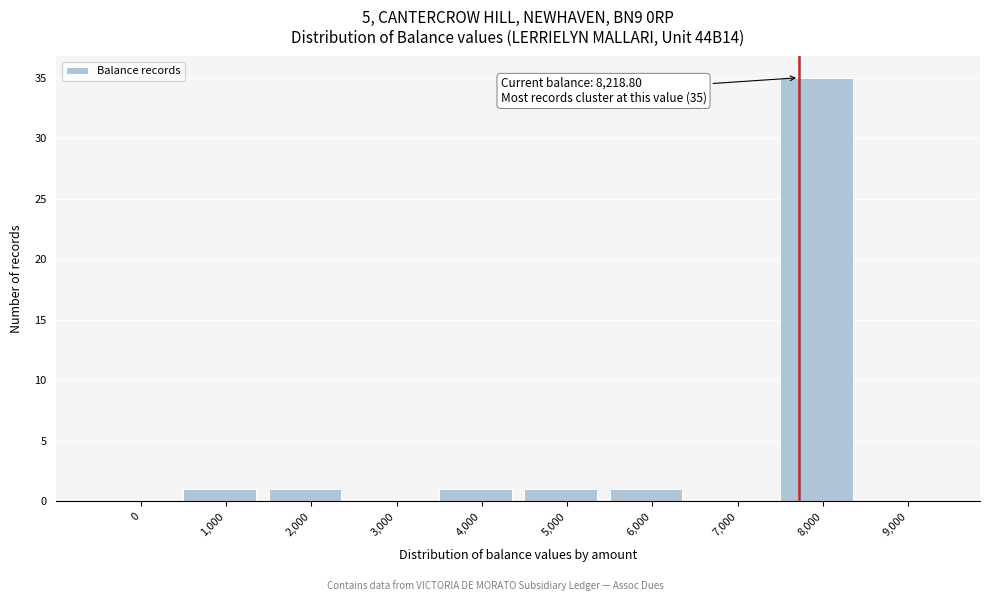

Reading left to right, extract all data points from this chart.

0=0	1,000=1	2,000=1	3,000=0	4,000=1	5,000=1	6,000=1	7,000=0	8,000=35	9,000=0